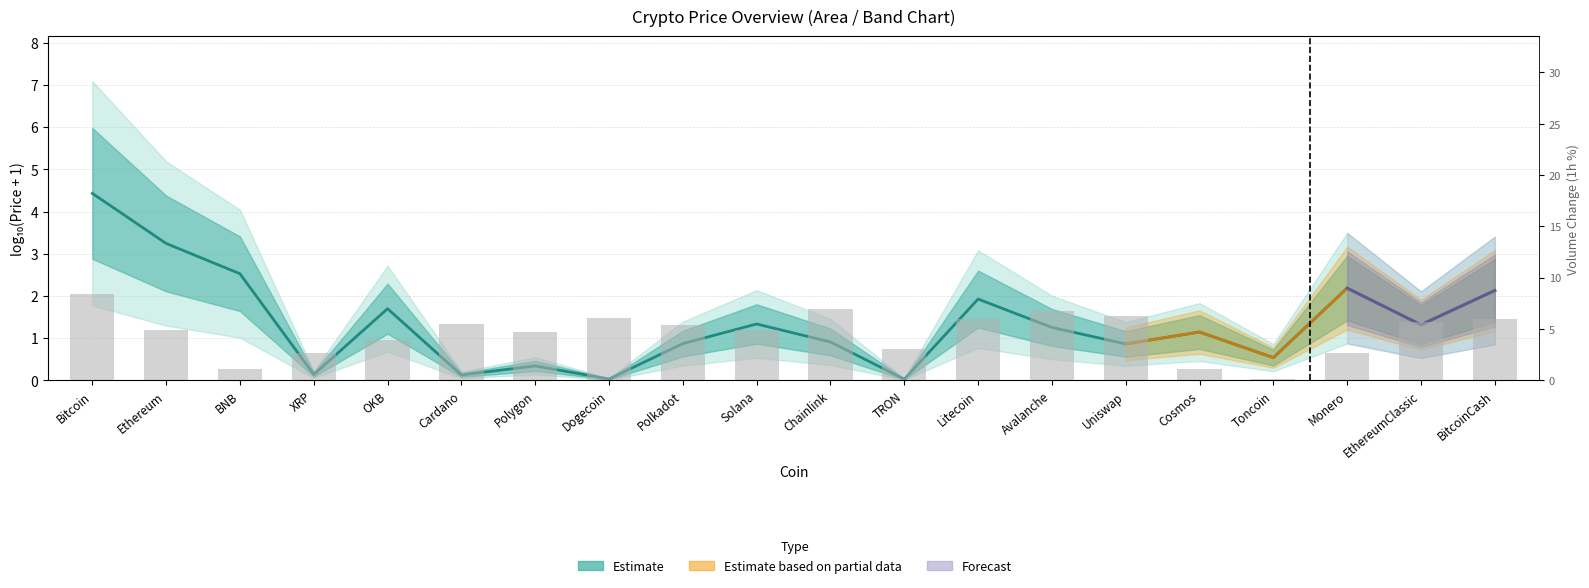

Which series has the largest range (max minus min)?

Volume 1h %